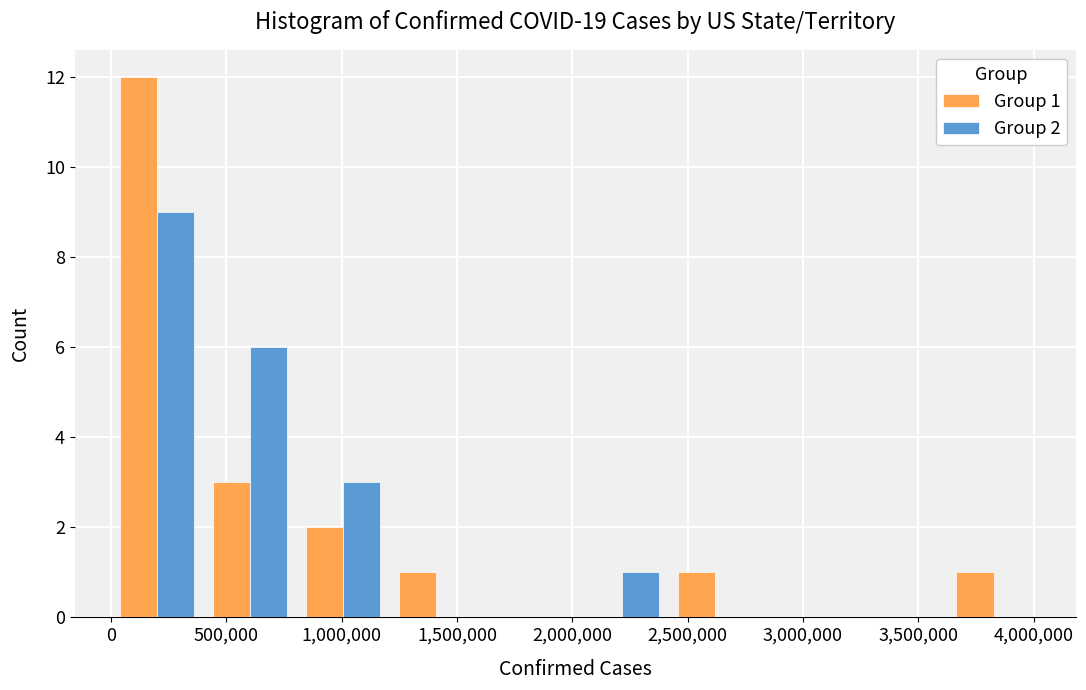

In the Group 2 series, which range on the x-axis has the tallest bar?

0 to 400000